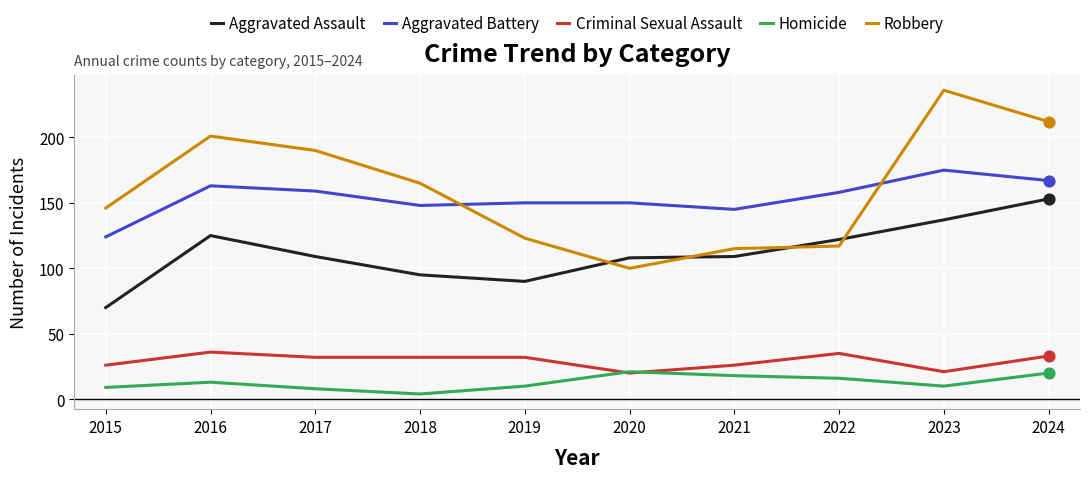

At how many categories does at least one series exceed 214?

1